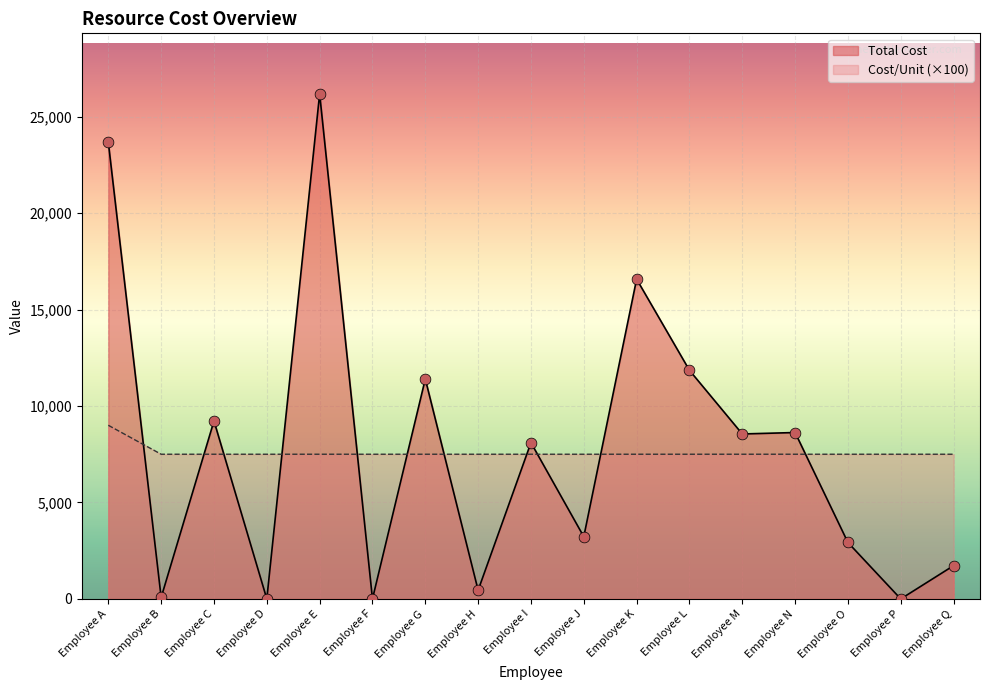

Which series has the largest Y range (max minus min)?

Total Cost